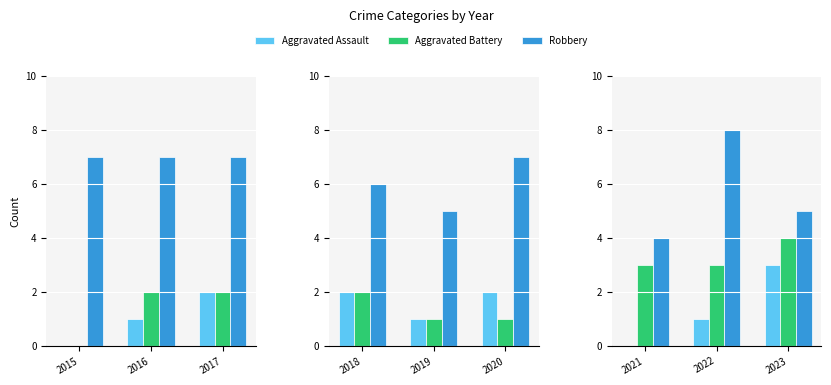

The value of Robbery at 2023 is 8. True or false?

False